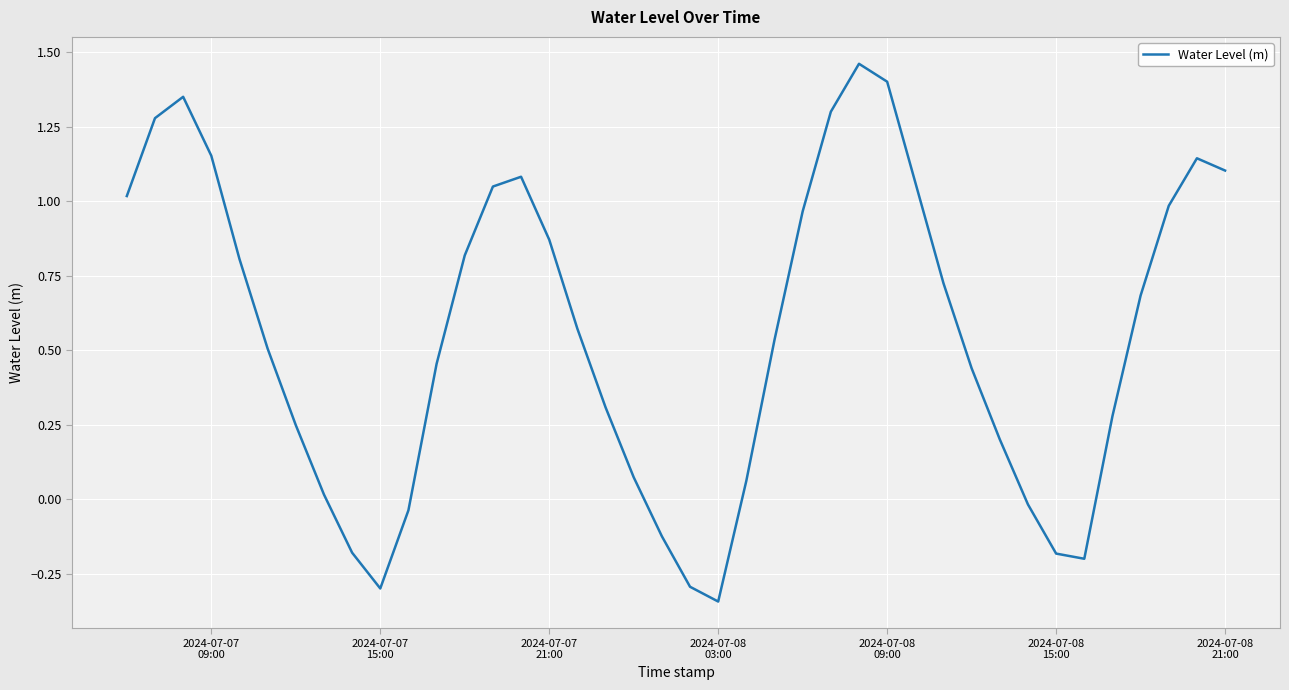

Does the chart display data point markers on the line(s)?

No